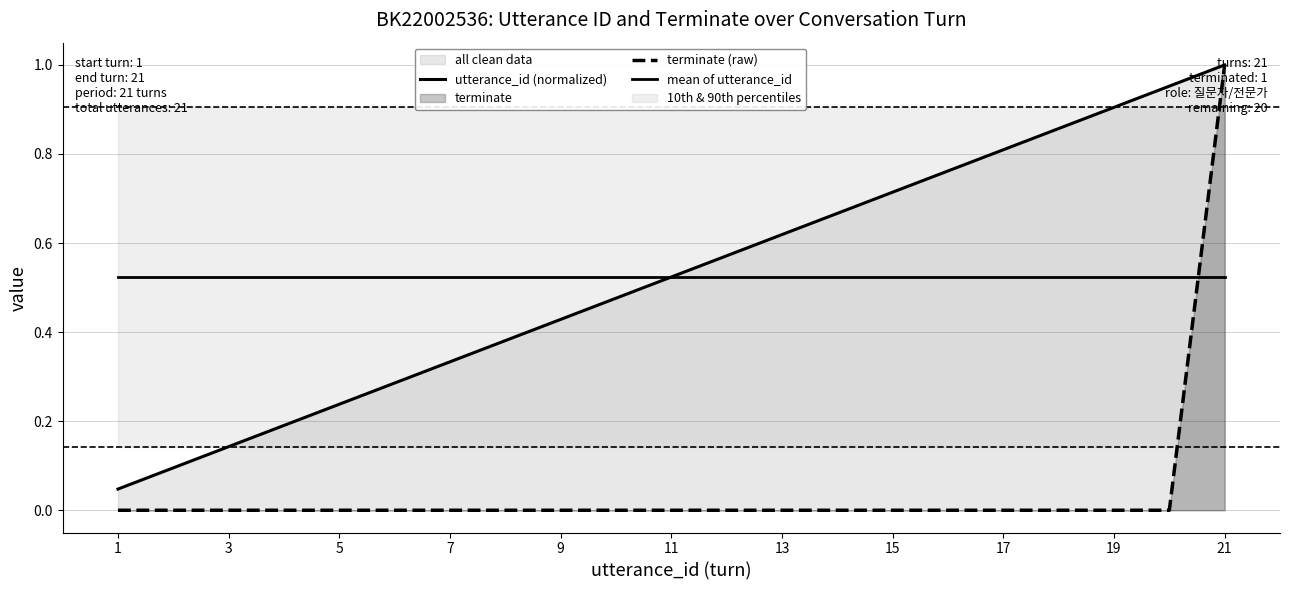

What is the greatest value displayed?

1.0